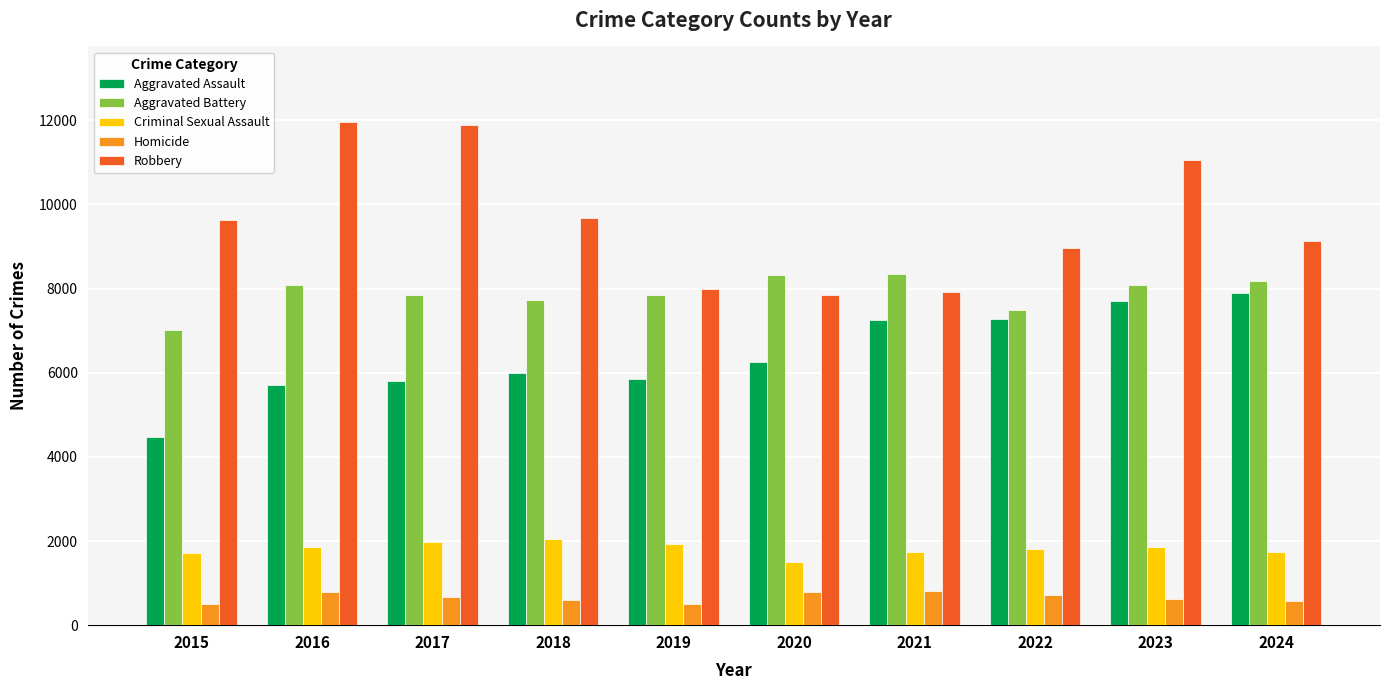

What is the spread (max minus min) of values at 2018?

9093